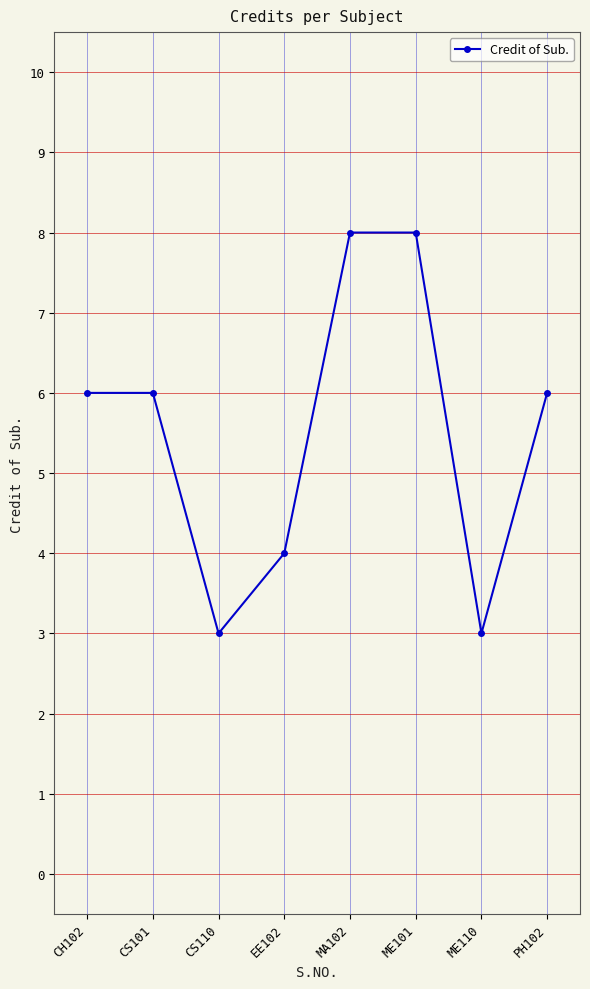

At which category does the data reach its first local valley?

CS110